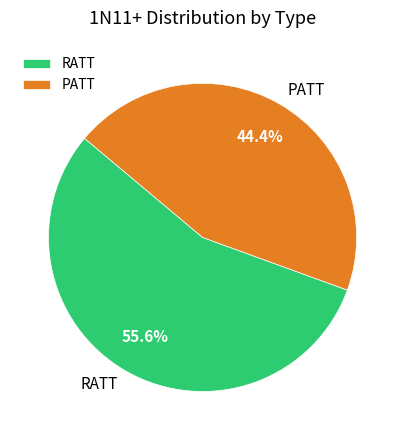

Rank the categories by value from highest to lowest.

RATT, PATT